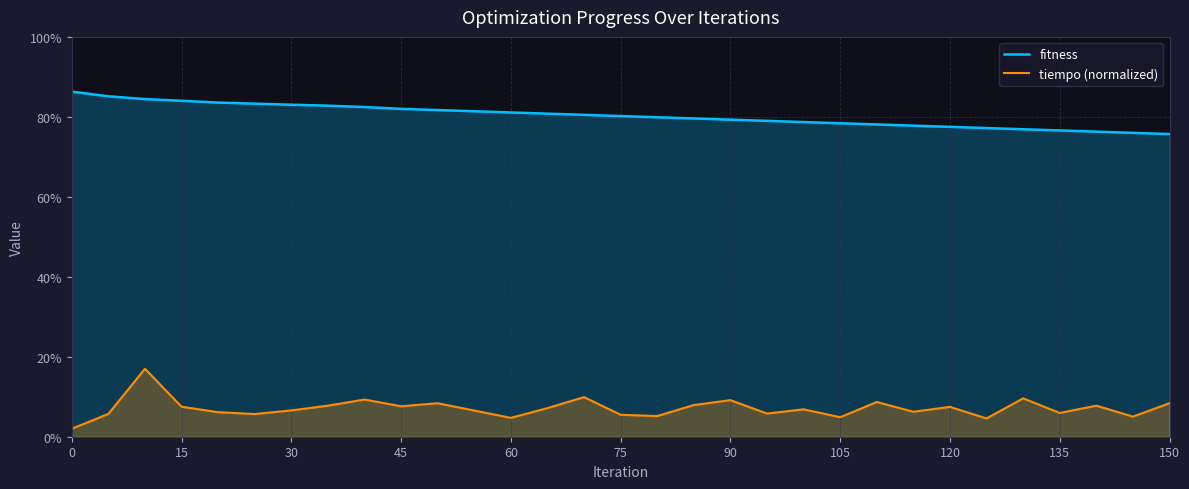

True or false: tiempo (normalized) and fitness cross at least once.

False